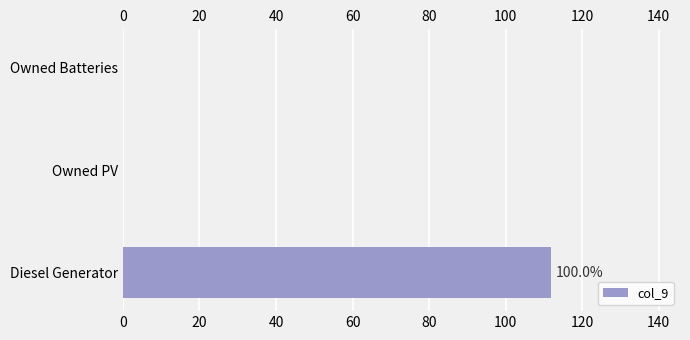

What is the value of the 1st bar from the left?

112